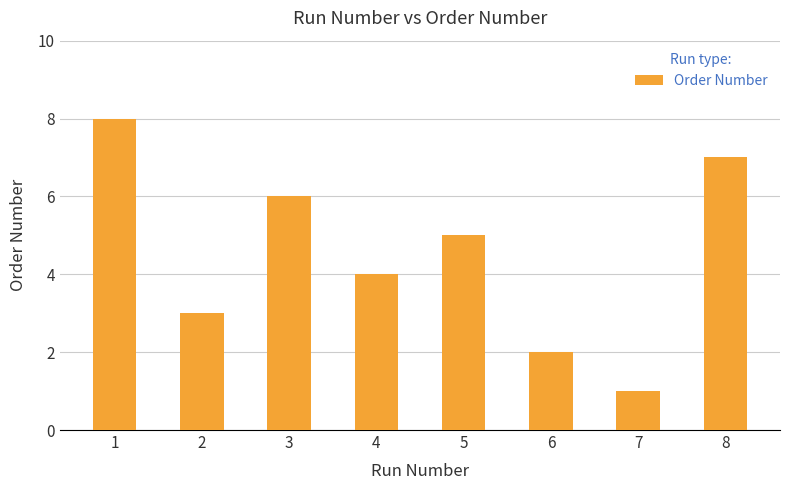

What is the difference between the maximum and minimum values?

7